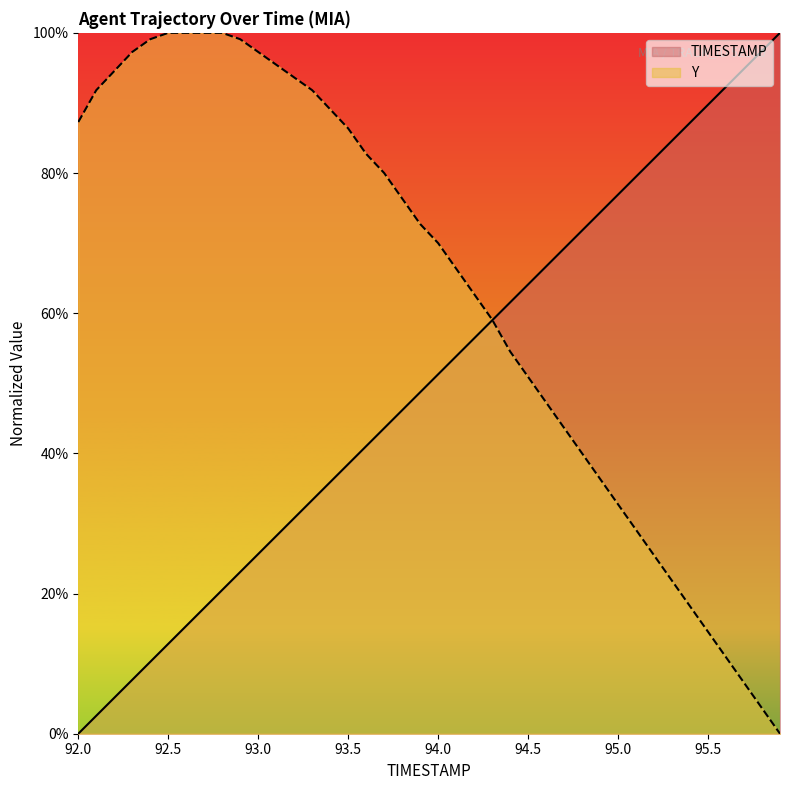

Between 94.3 and 95.5, which is larger?

95.5